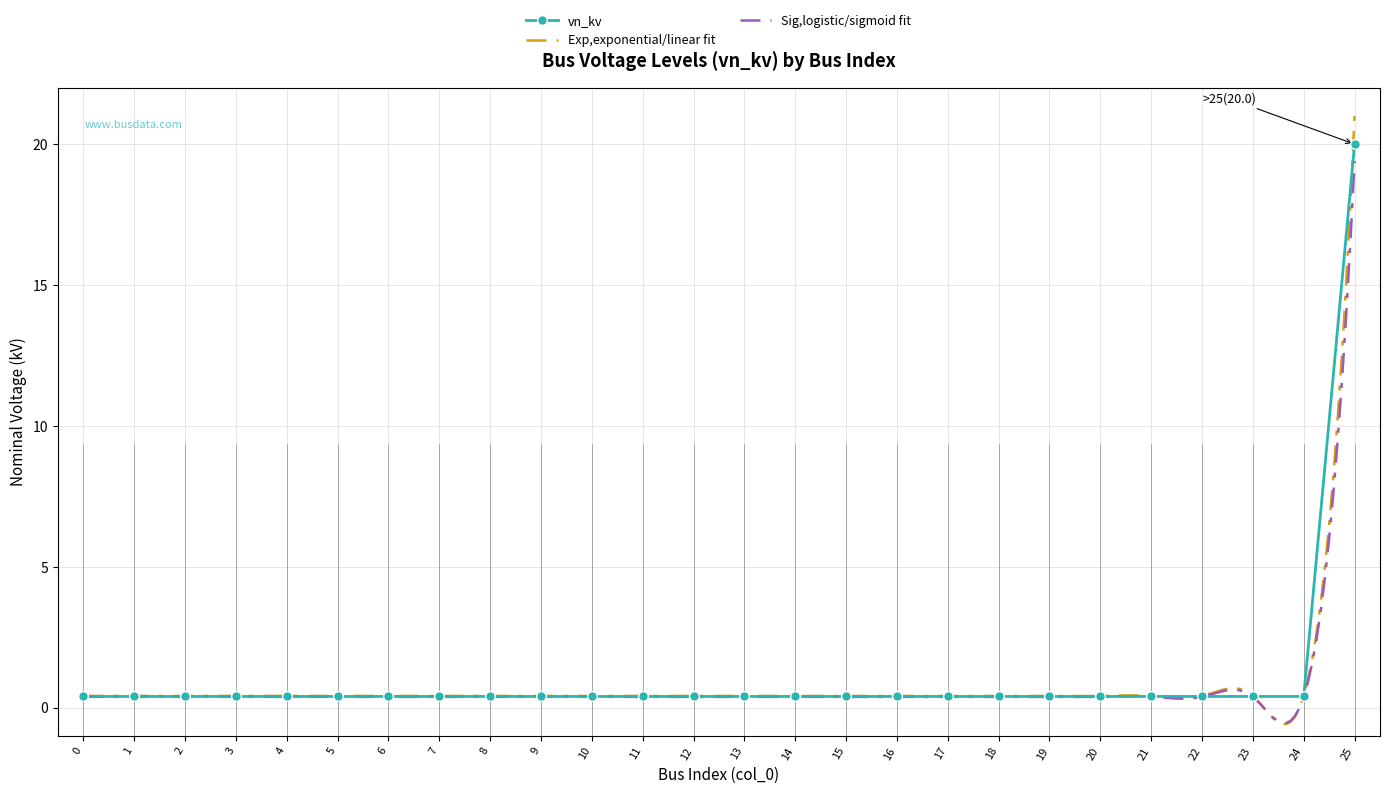

What is the highest value of the vn_kv series?

20.0